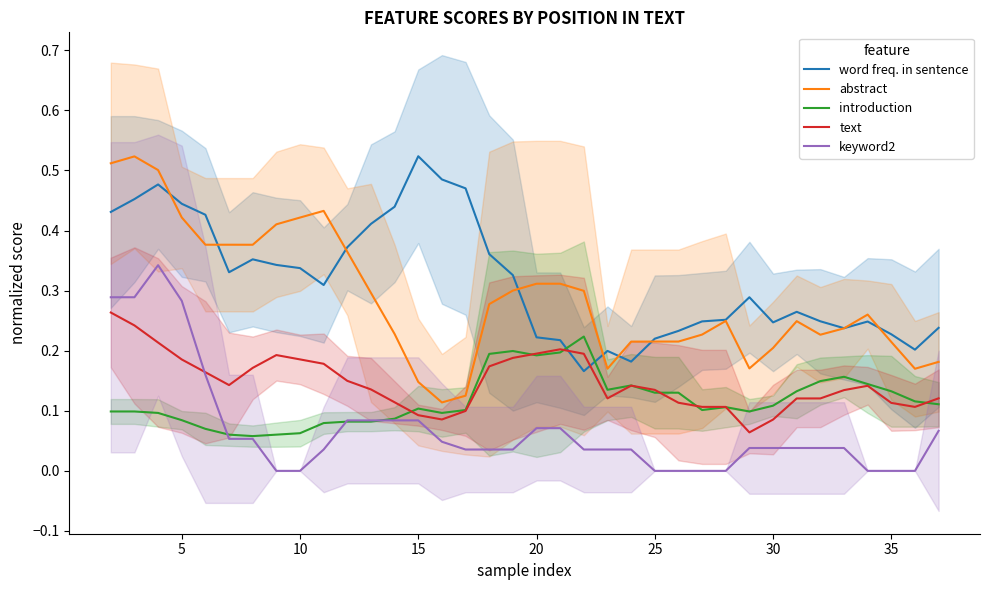

True or false: keyword2 has more than 0 points higher than both neighbors.

True